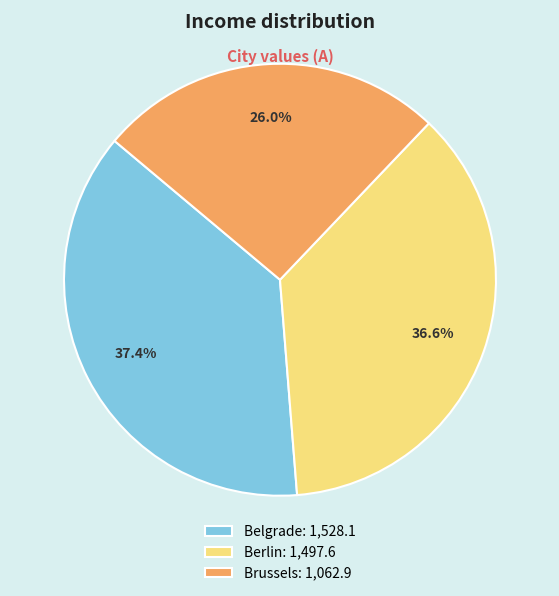

To the nearest percent, what is the combined percentage of Belgrade and Brussels?

63%